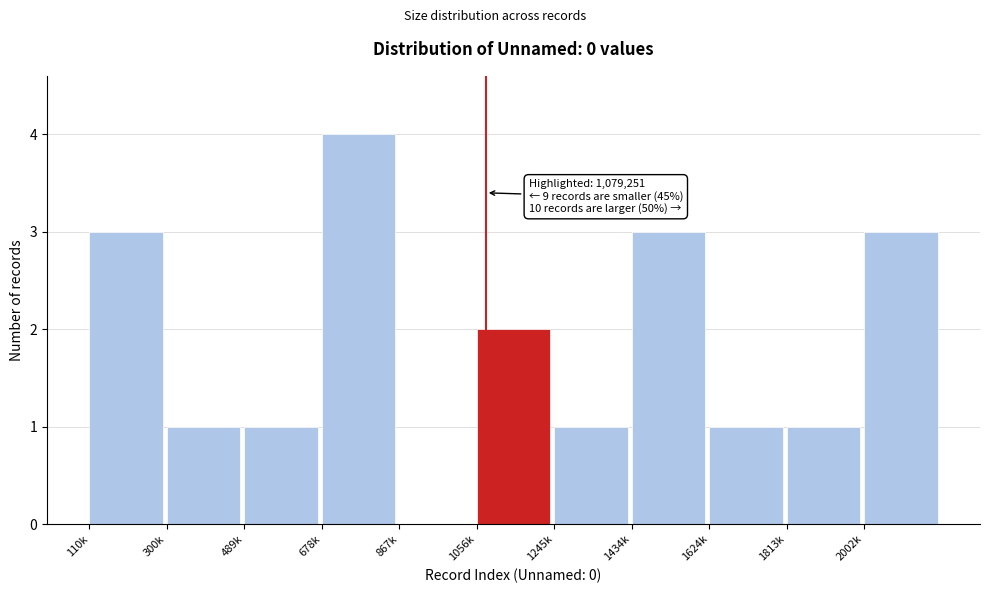

Reading left to right, transcribe all the data shown in this chart.

110k=3	300k=1	489k=1	678k=4	867k=0	1056k=2	1245k=1	1434k=3	1624k=1	1813k=1	2002k=3